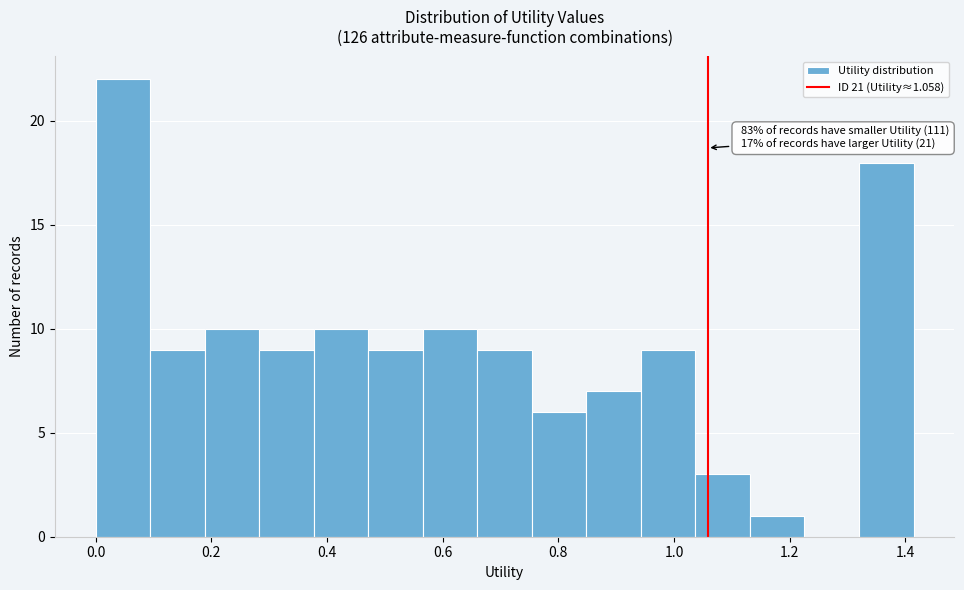

Which range on the x-axis has the tallest bar?

0.00 to 0.10